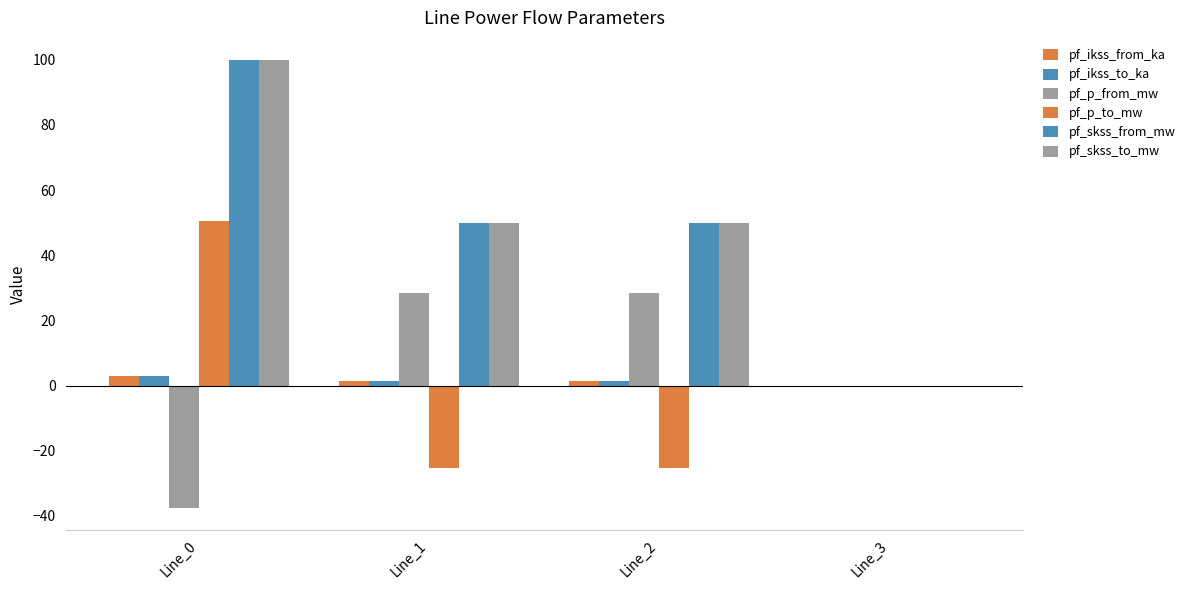

What is the approximate value of pf_skss_to_mw at Line_2?

49.9